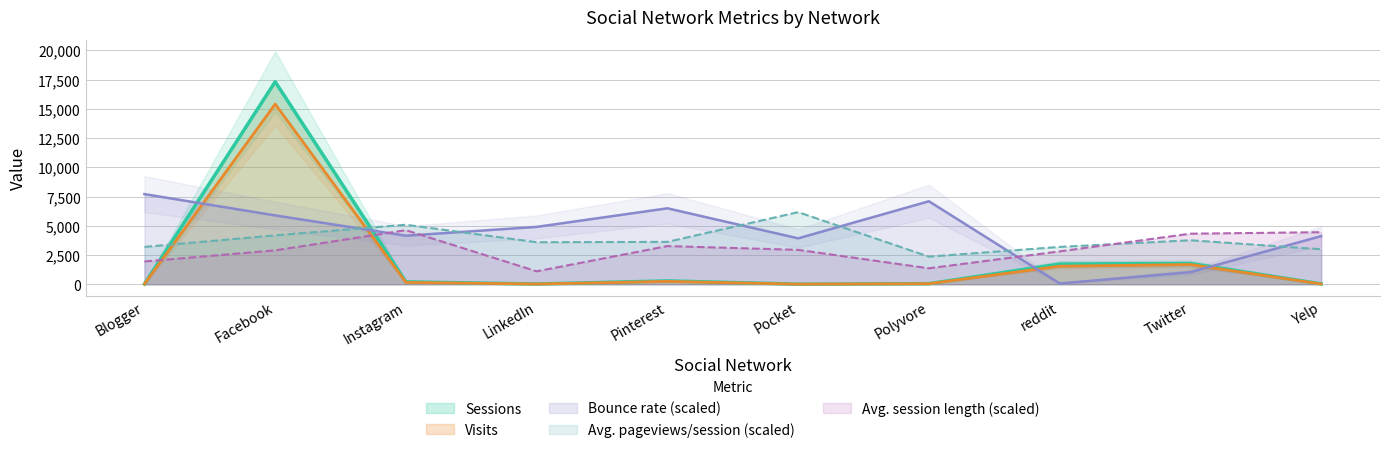

What is the label of the 2nd point from the right?

Twitter